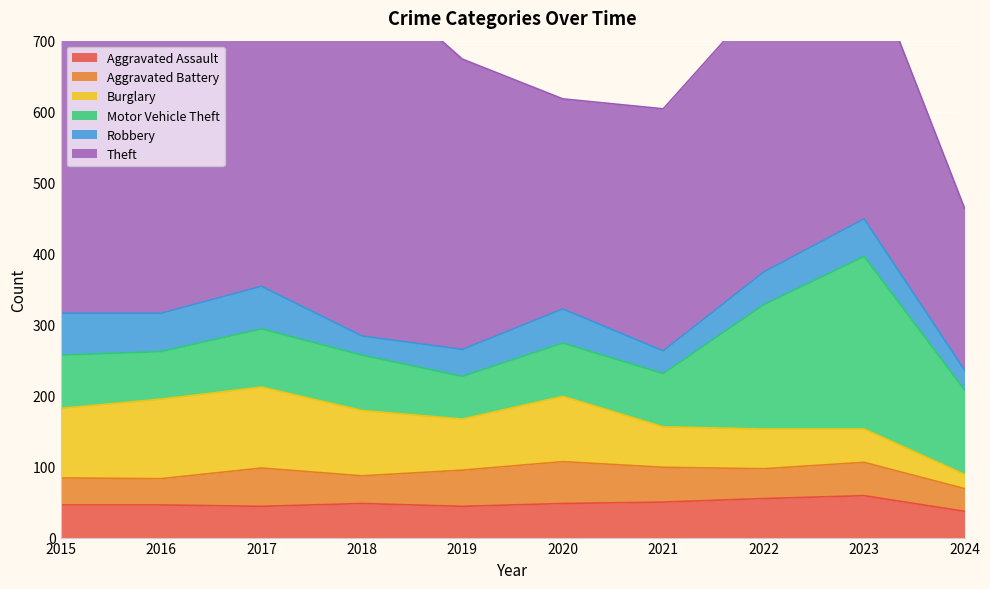

Where is the first local maximum for Burglary?

2017